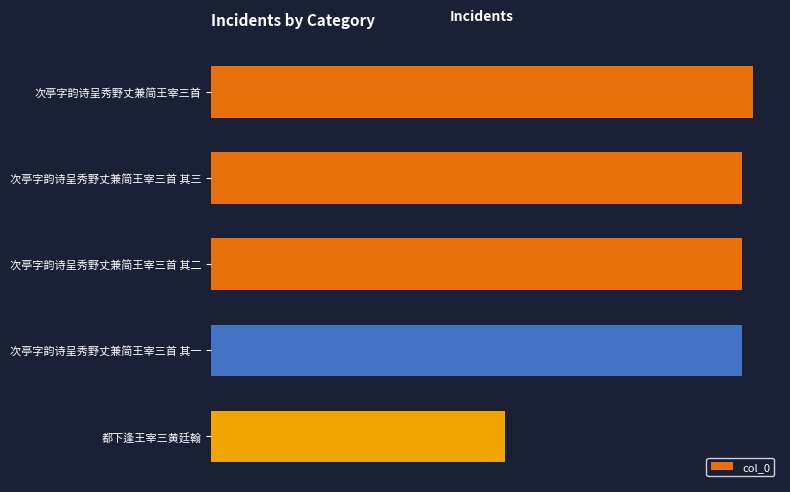

What is the maximum value shown in the chart?

1110905